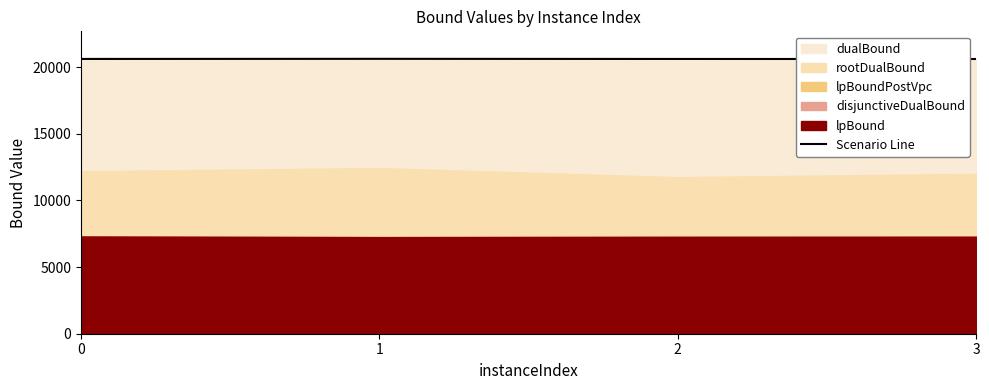

What is the change in value from 0 to 1?

+8.7